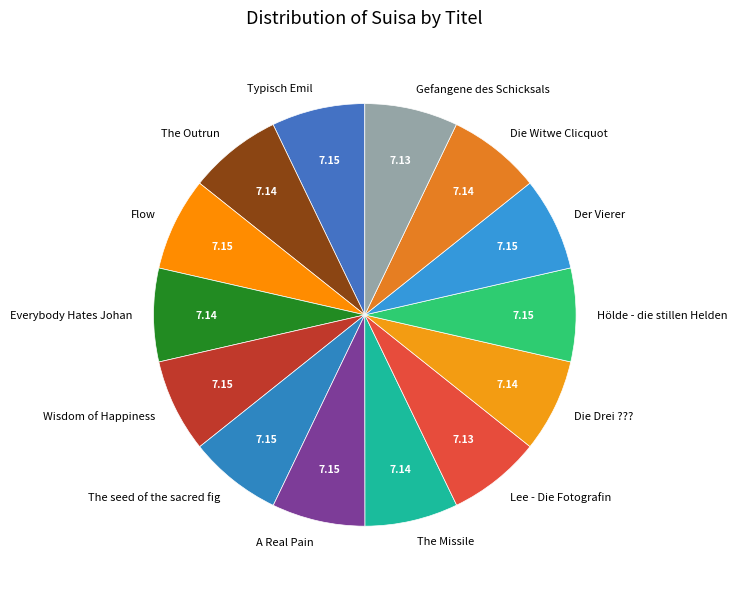

Is the sum of Der Vierer and Everybody Hates Johan greater than half?

No